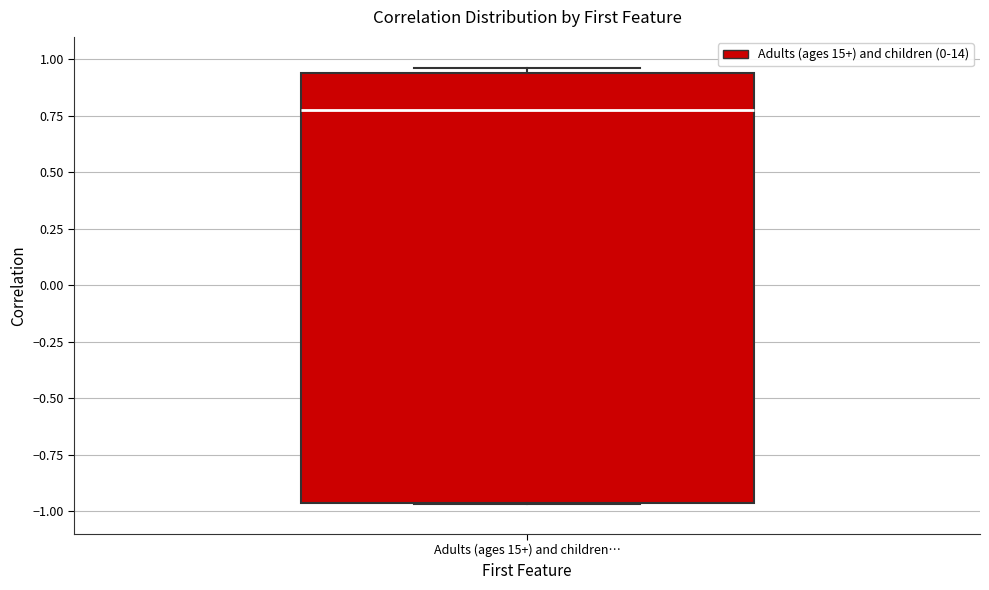

Read this box plot against the y-axis: the position of the median line, the range covered by the box, and the ends of both whiskers. The values are not printed on the chart, so give them approximately, as read against the axis.

median 0.80, box -0.95 to 0.95, whiskers -0.95 to 0.95 (just above the box's upper edge)